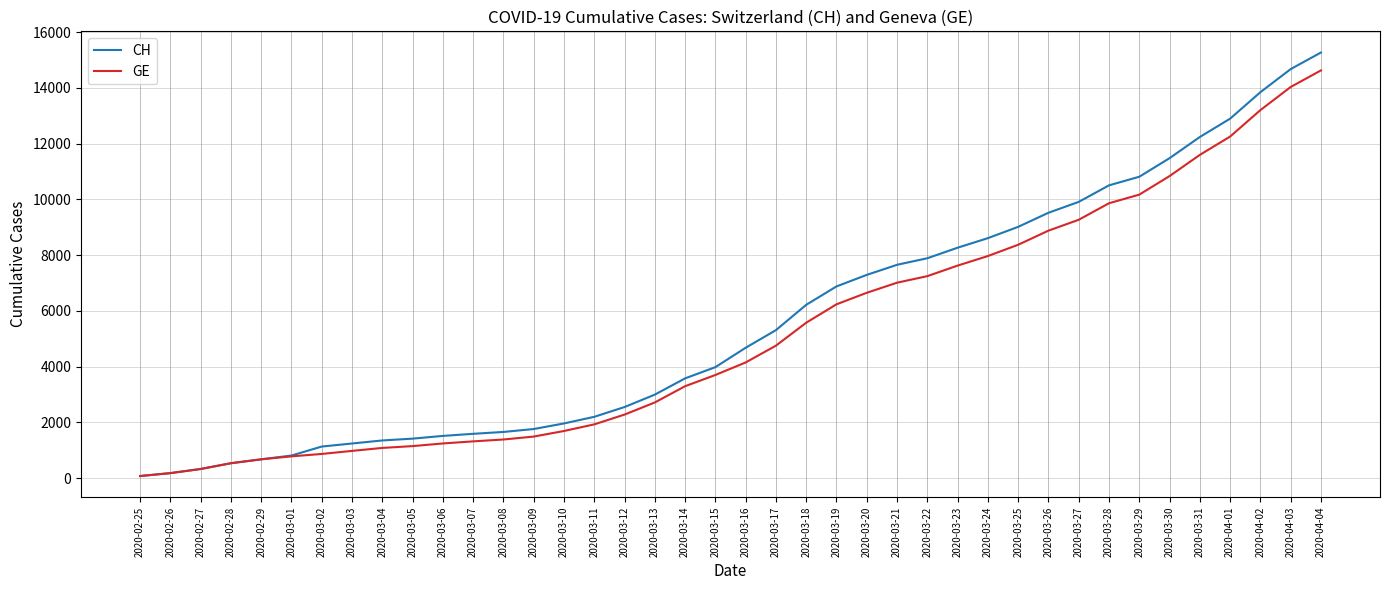

The value of CH at 2020-03-11 is 873. True or false?

False